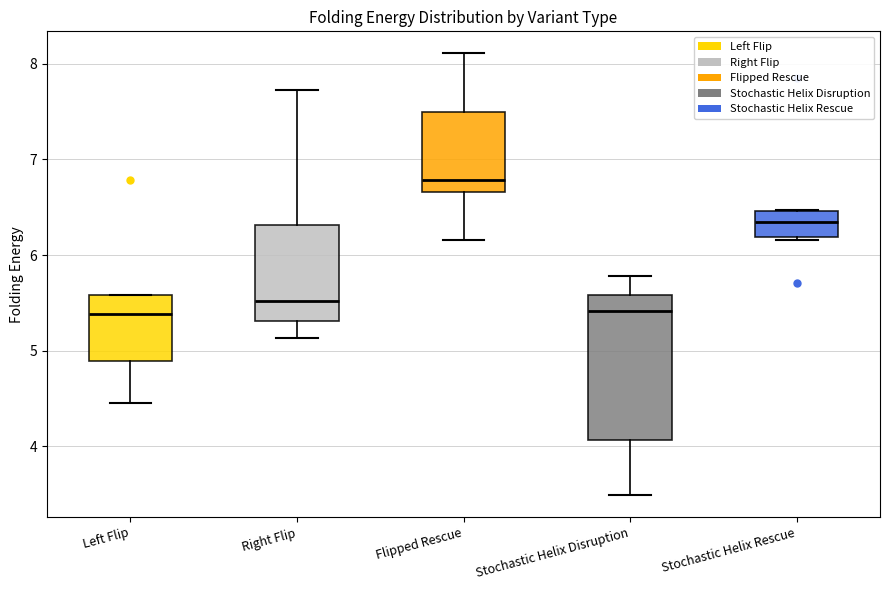

Reading left to right, transcribe this box plot: for each box, give where its median line is, the range the box spans, and where its two whiskers end, as read against the y-axis. The values are not printed on the chart, so give them approximately, as read against the axis.

Left Flip: median 5.4, box 4.9 to 5.6, whiskers 4.5 to 5.6
Right Flip: median 5.5, box 5.3 to 6.3, whiskers 5.1 to 7.7
Flipped Rescue: median 6.8, box 6.7 to 7.5, whiskers 6.2 to 8.1
Stochastic Helix Disruption: median 5.4, box 4.1 to 5.6, whiskers 3.5 to 5.8
Stochastic Helix Rescue: median 6.3, box 6.2 to 6.5, whiskers 6.2 to 6.5